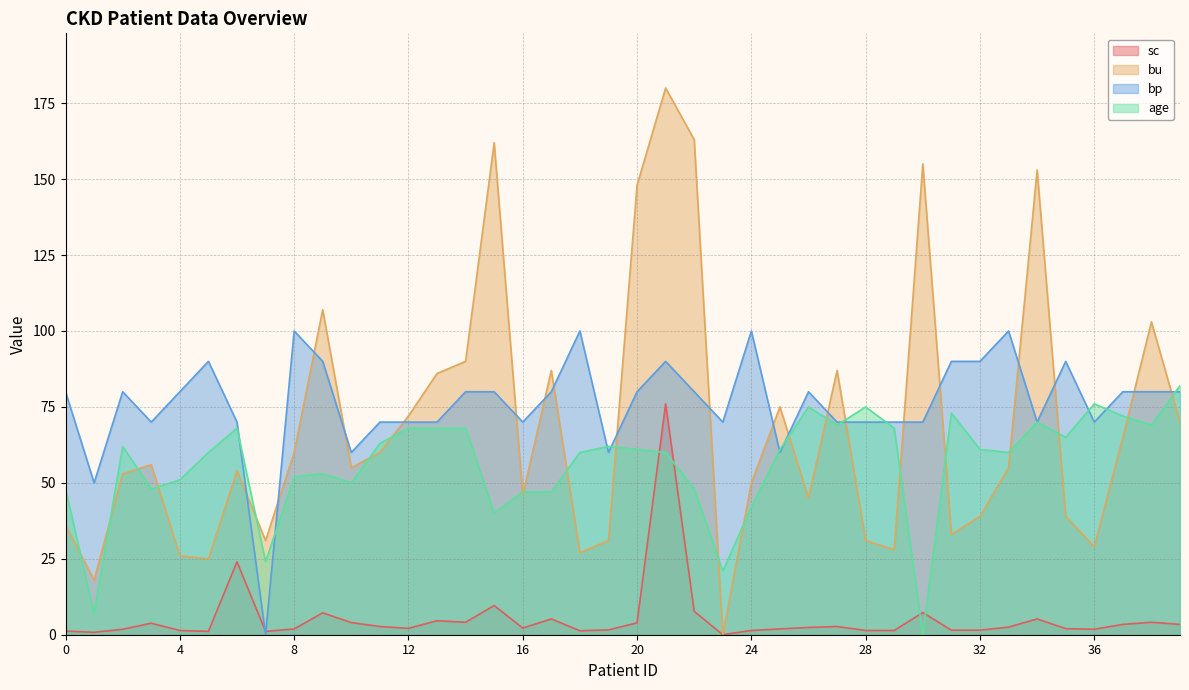

What is the difference between the highest and lowest values at 19?

60.4